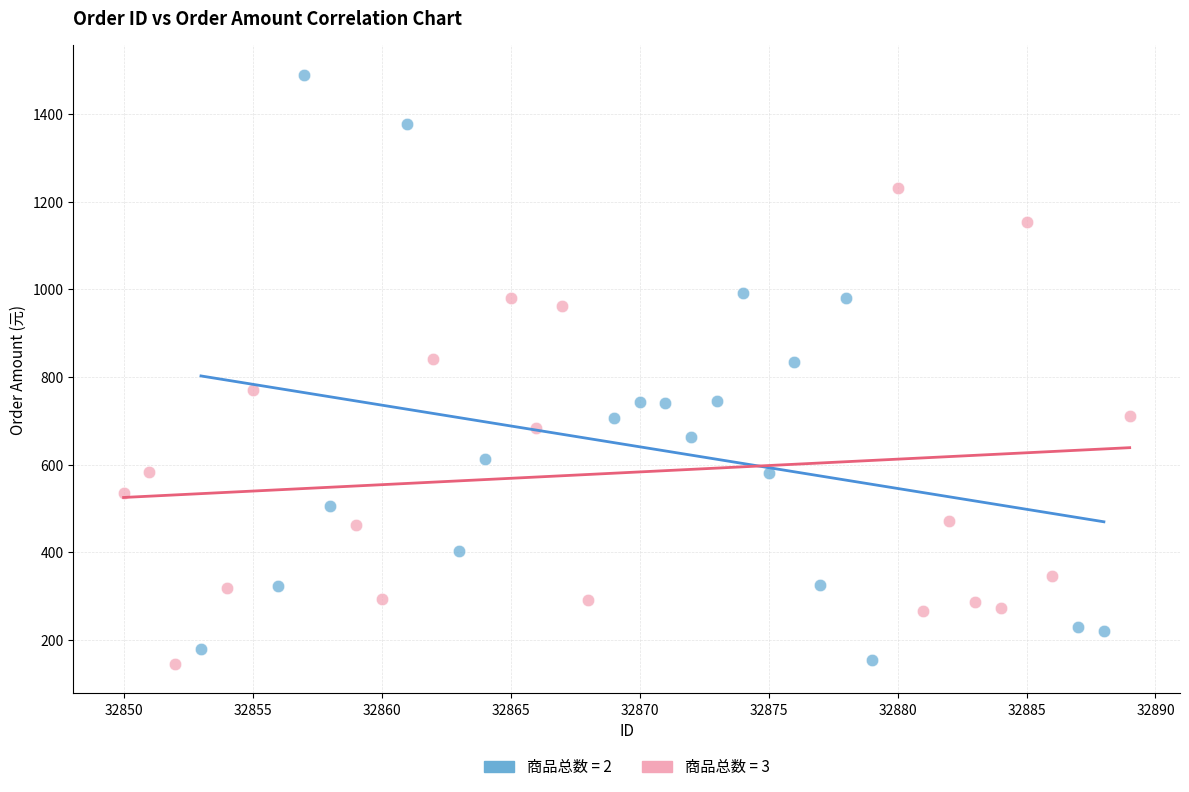

Which series has the widest spread of Y values?

商品总数 = 2